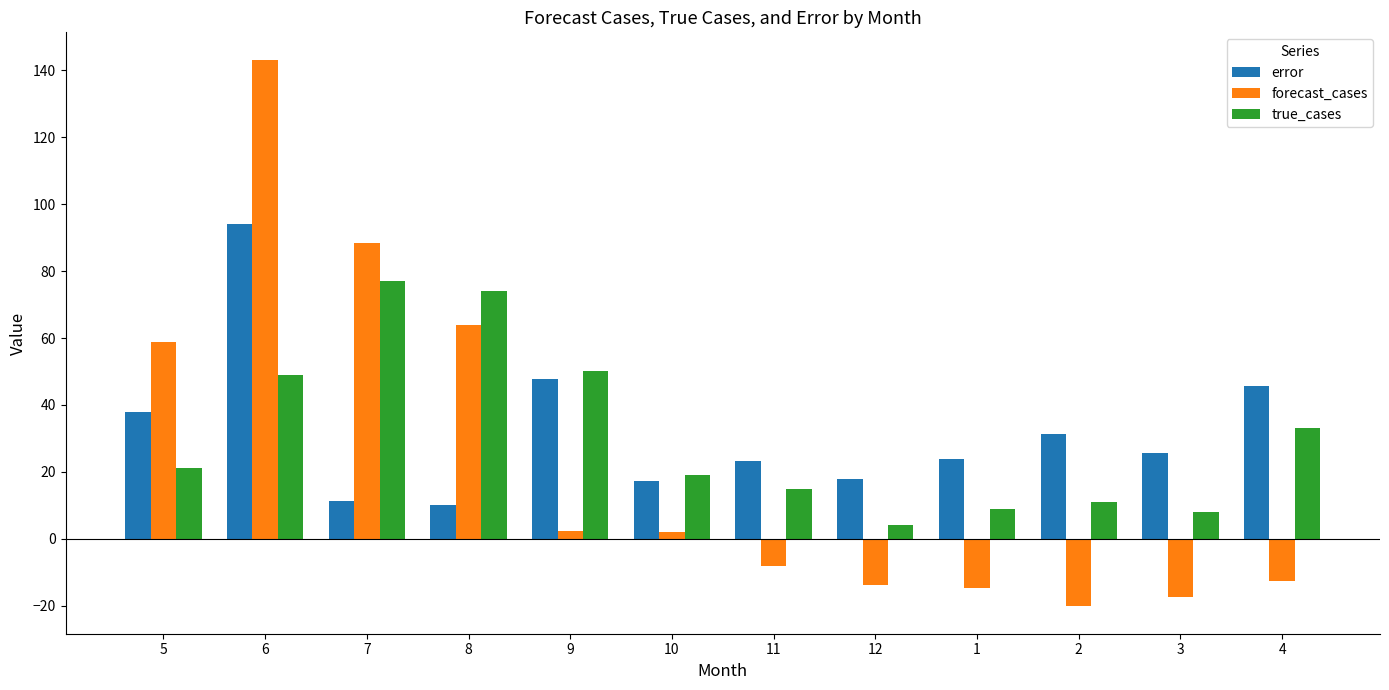

Which series has the largest range (max minus min)?

forecast_cases